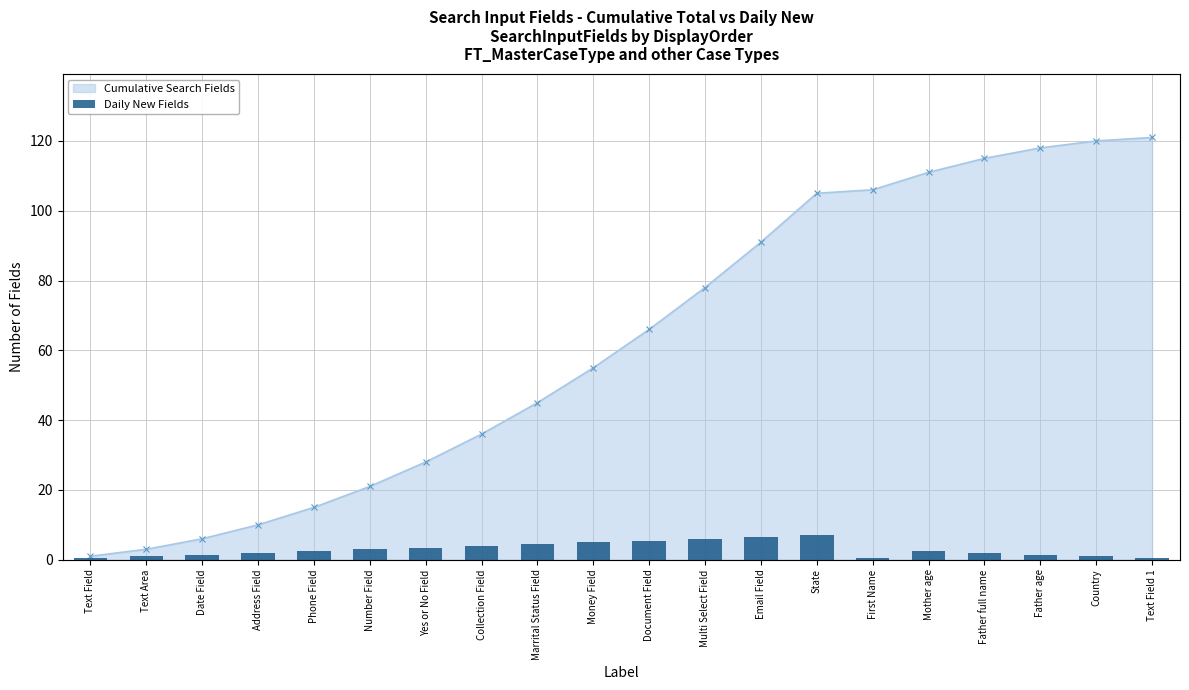

What is the sum of all values?

121